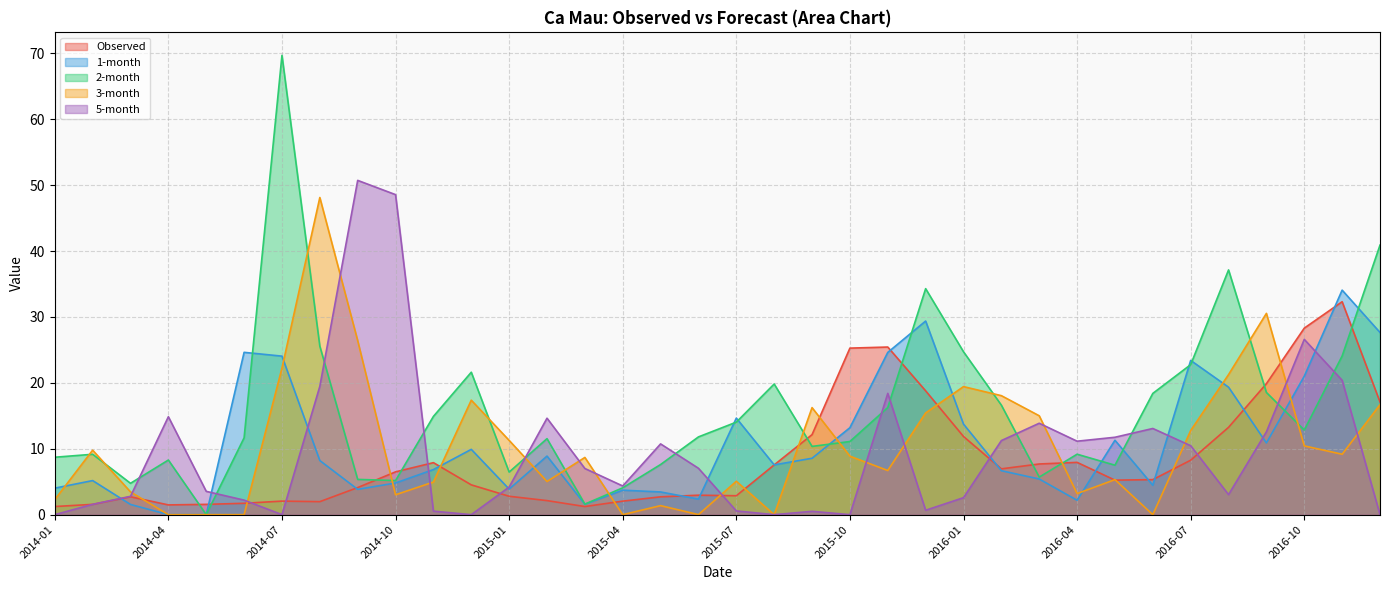

How many lines are shown in the chart?

5